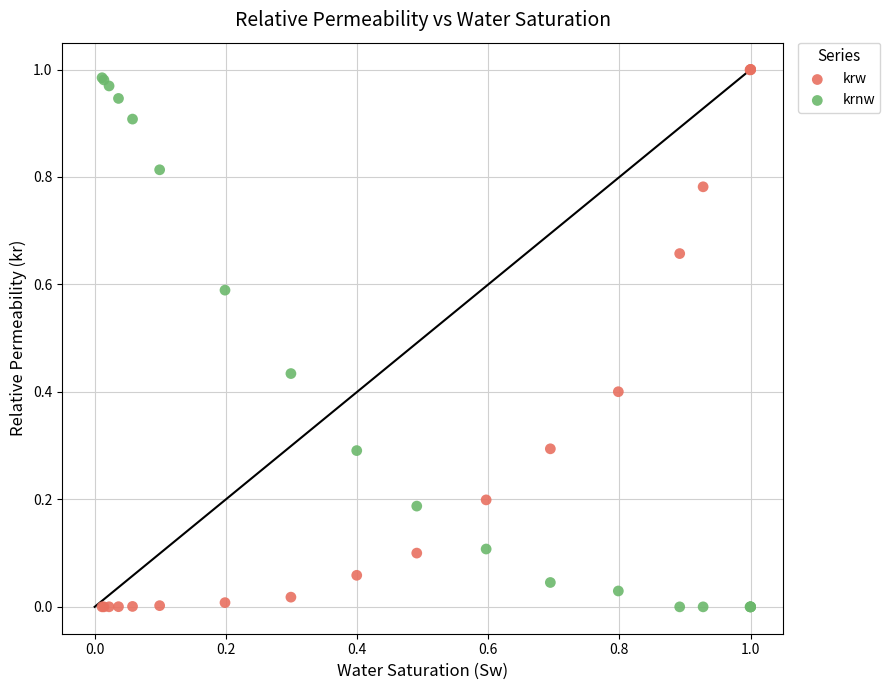

Which series contains the highest Y value?

krw